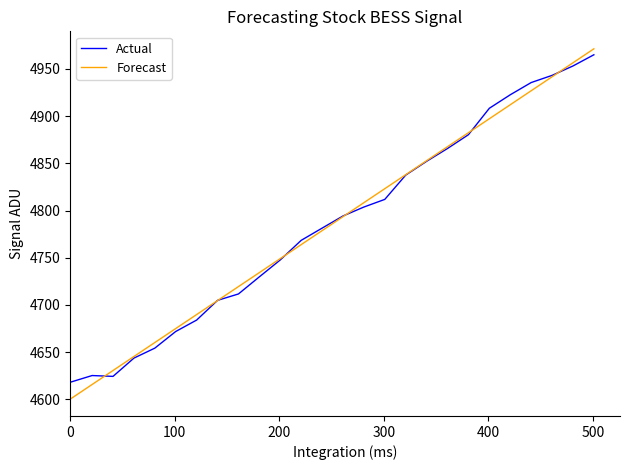

What is the difference between the second highest and minimum values in the Actual series?

334.9